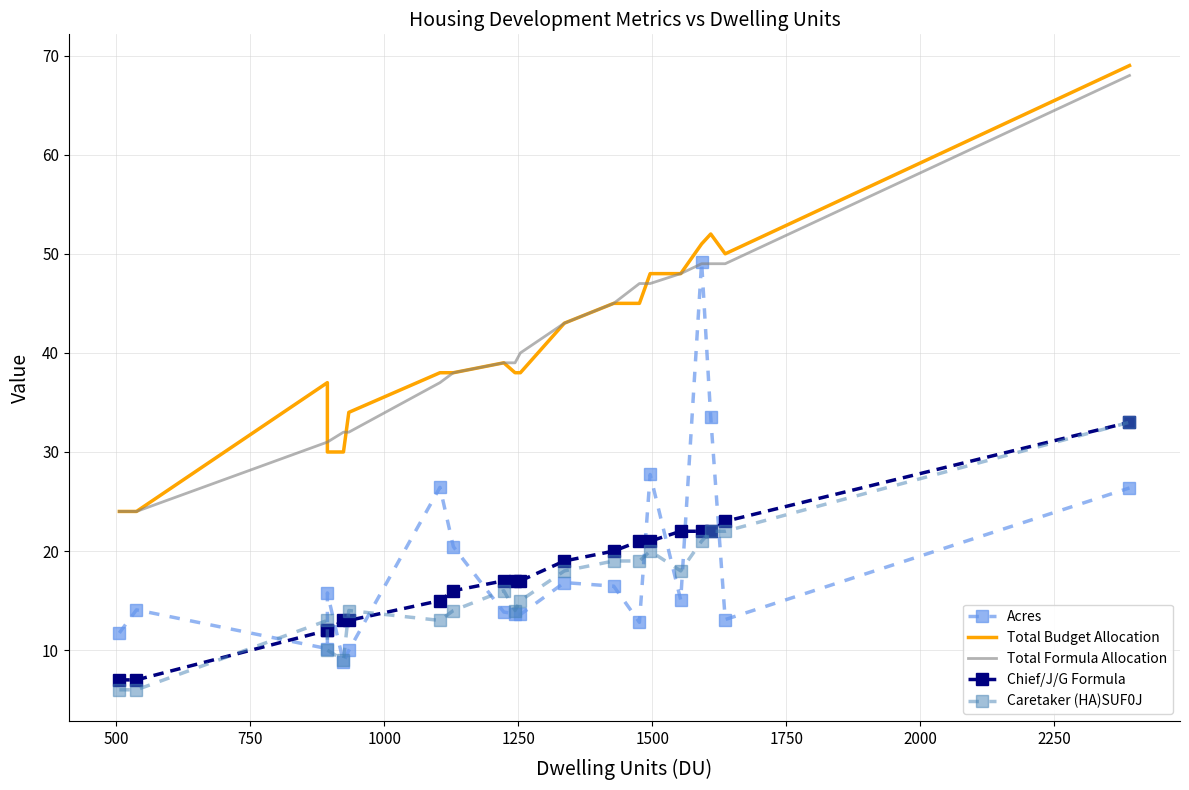

List the series in order of their peak value, highest first.

Total Budget Allocation, Total Formula Allocation, Acres, Chief/J/G Formula, Caretaker (HA)SUF0J